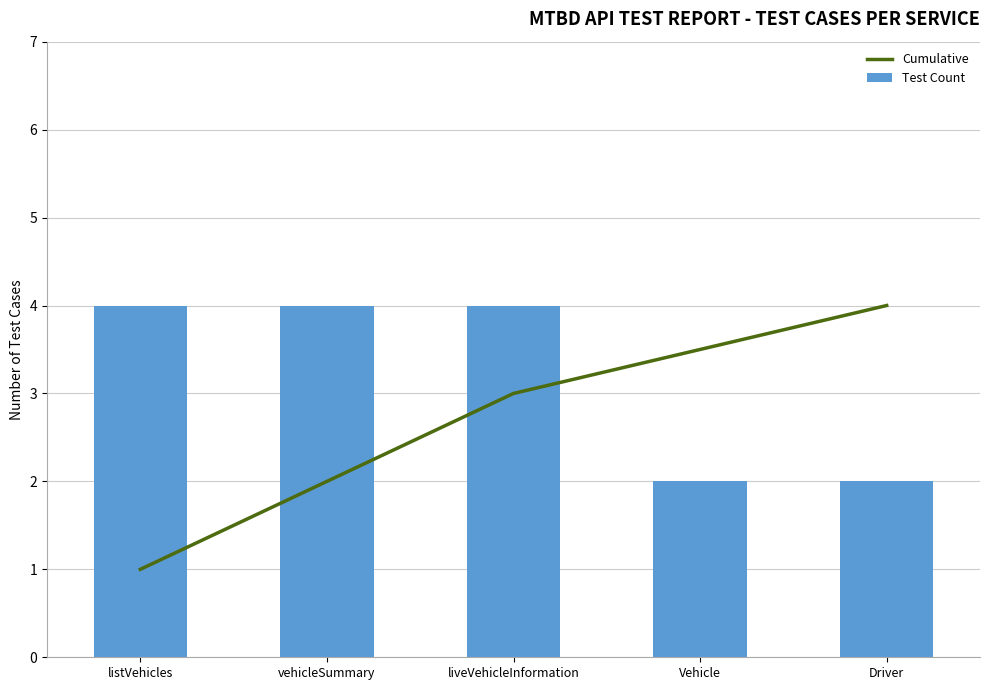

Does the chart contain stacked bars?

No